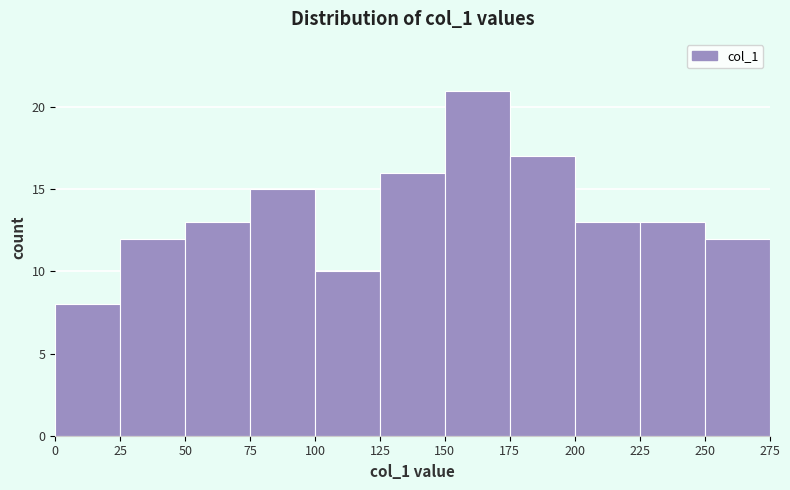

Reading left to right, transcribe this chart: for each bar, give the range it covers on the x-axis and its height. The values are not printed on the chart, so give them approximately, as read against the axis.

0 to 25: 8
25 to 50: 12
50 to 75: 13
75 to 100: 15
100 to 125: 10
125 to 150: 16
150 to 175: 21
175 to 200: 17
200 to 225: 13
225 to 250: 13
250 to 275: 12